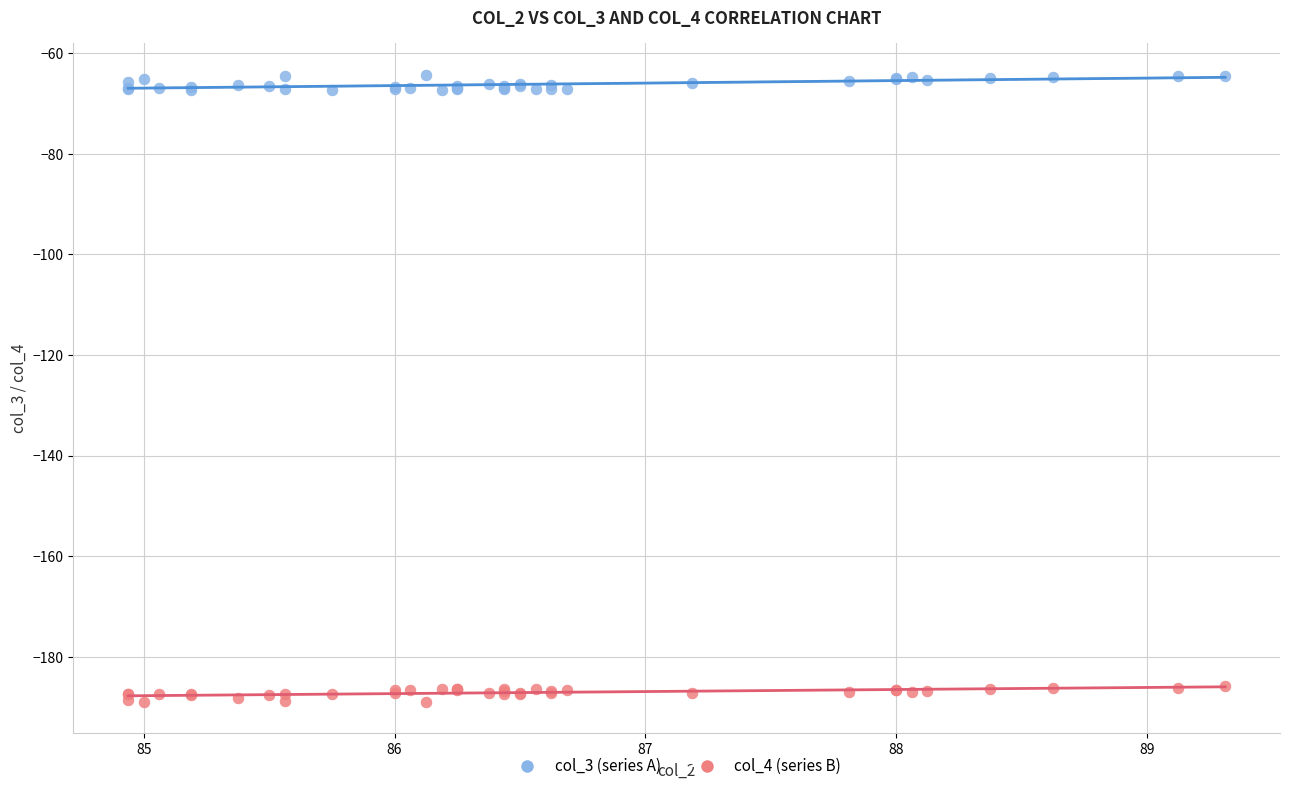

Which series reaches the maximum Y coordinate?

col_3 (series A)